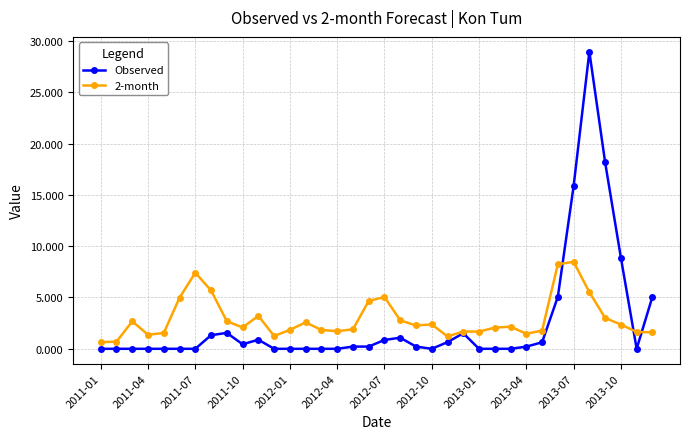

What is the difference between the maximum and second lowest values in the 2-month series?

7.8